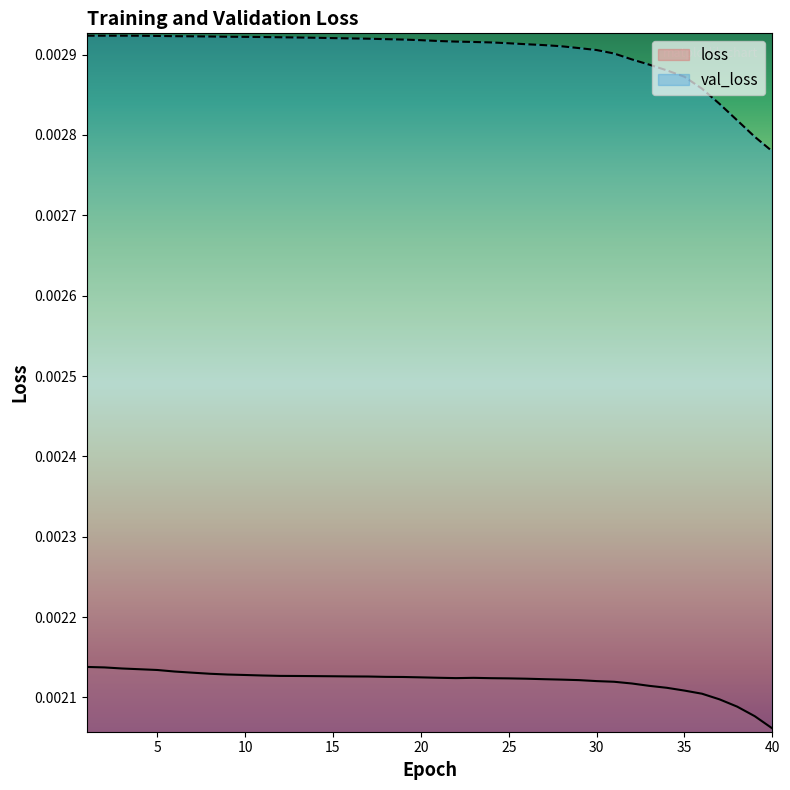

At which label is val_loss closest to 0?

40